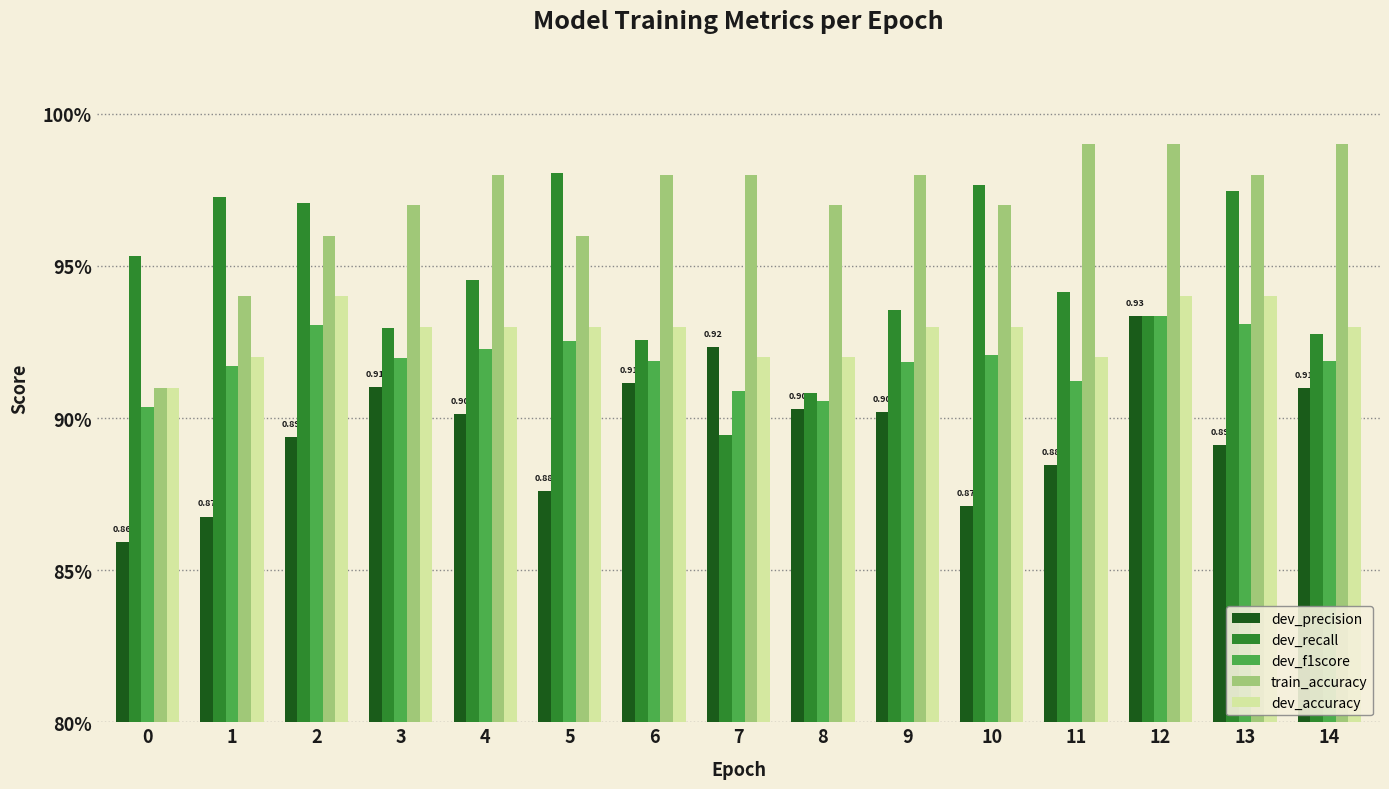

What are all the series names shown in the legend?

dev_precision, dev_recall, dev_f1score, train_accuracy, dev_accuracy